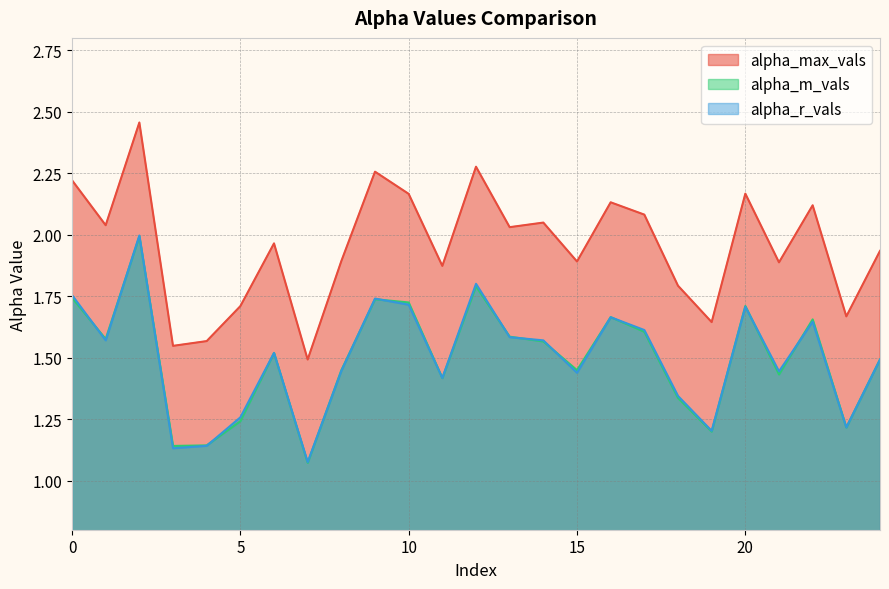

Which series has the largest total across all categories?

alpha_max_vals